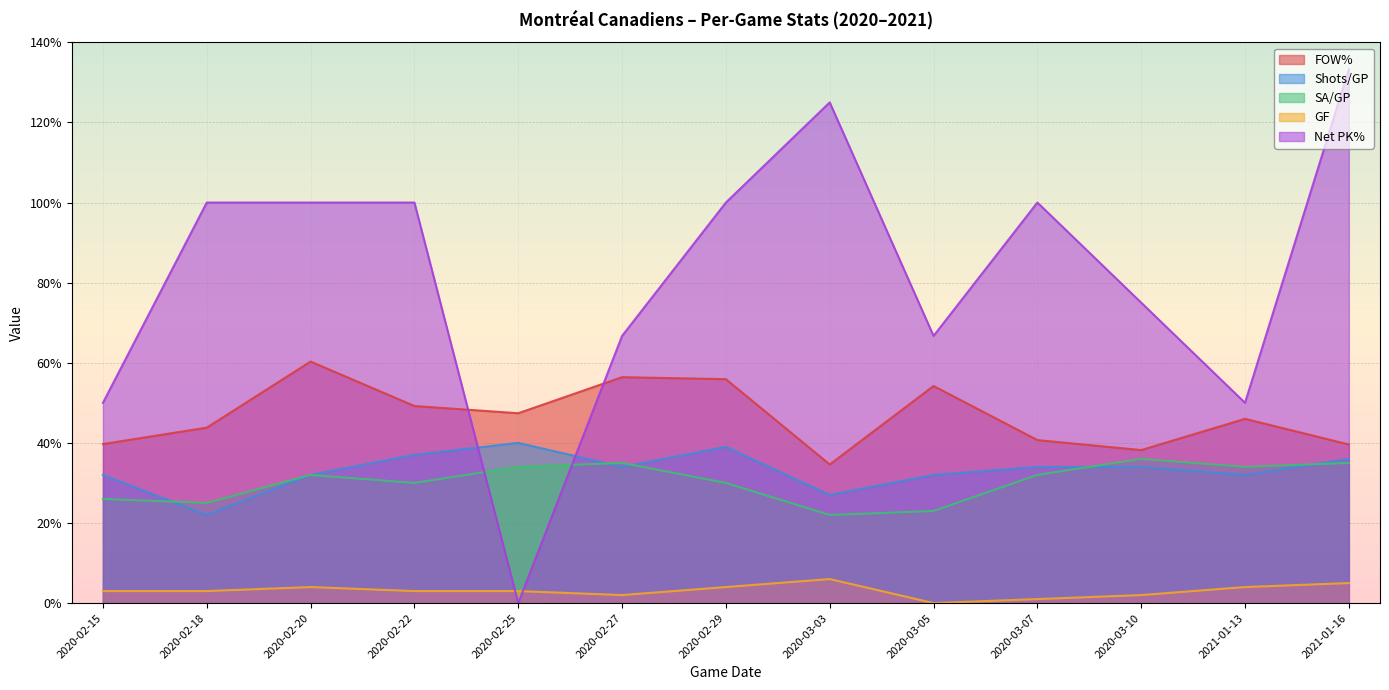

What position from the right is 2020-02-22?

10